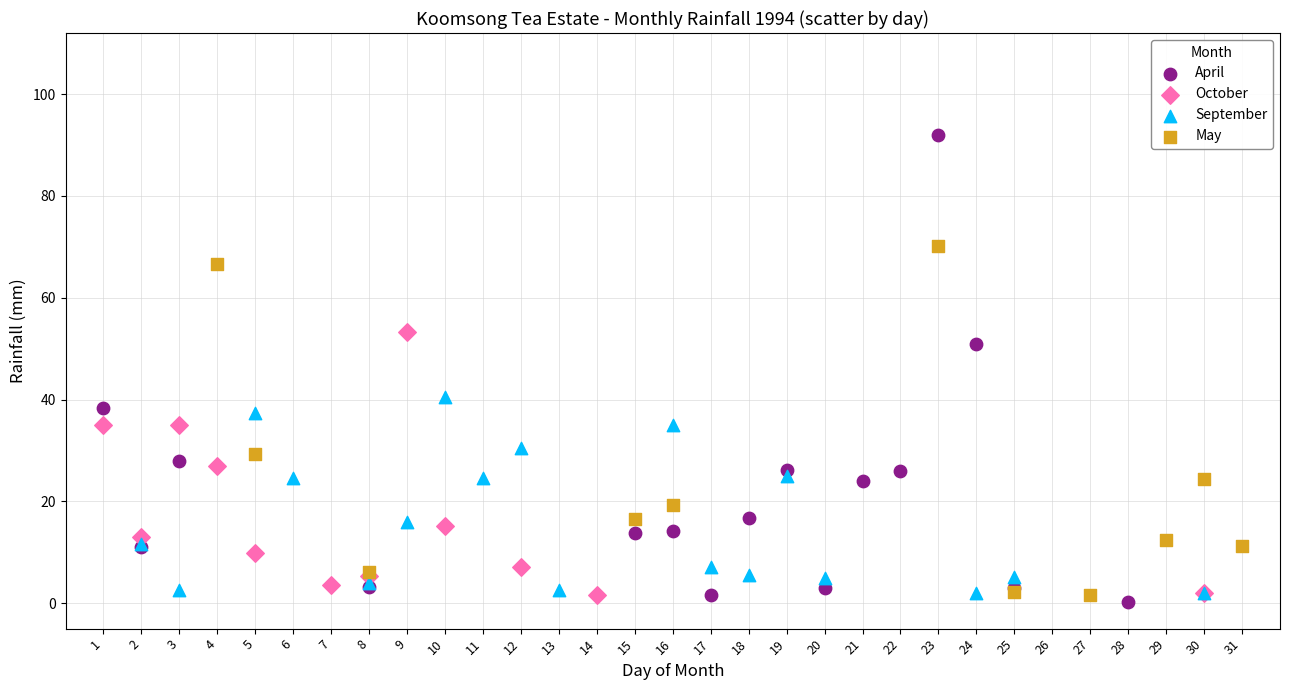

Which series has the largest Y range (max minus min)?

April